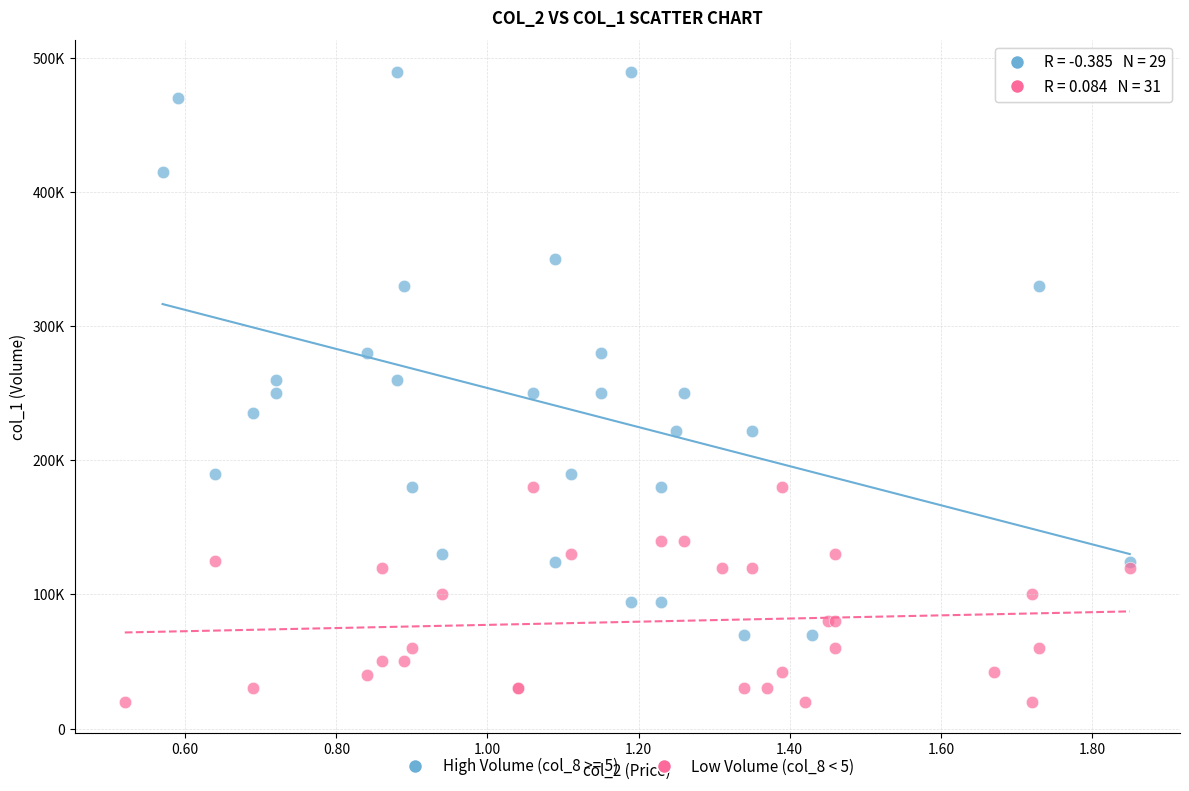

What are all the series names shown in the legend?

High Volume (col_8 >= 5), Low Volume (col_8 < 5)